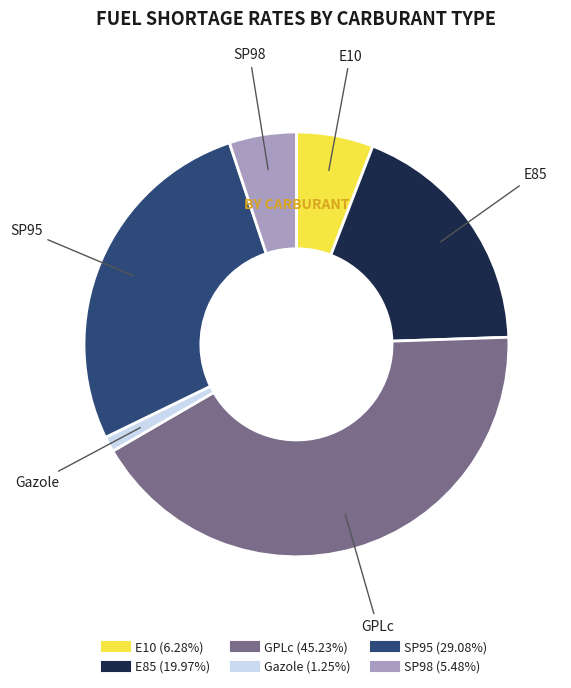

Is it true that Gazole is 8% of the pie?

False